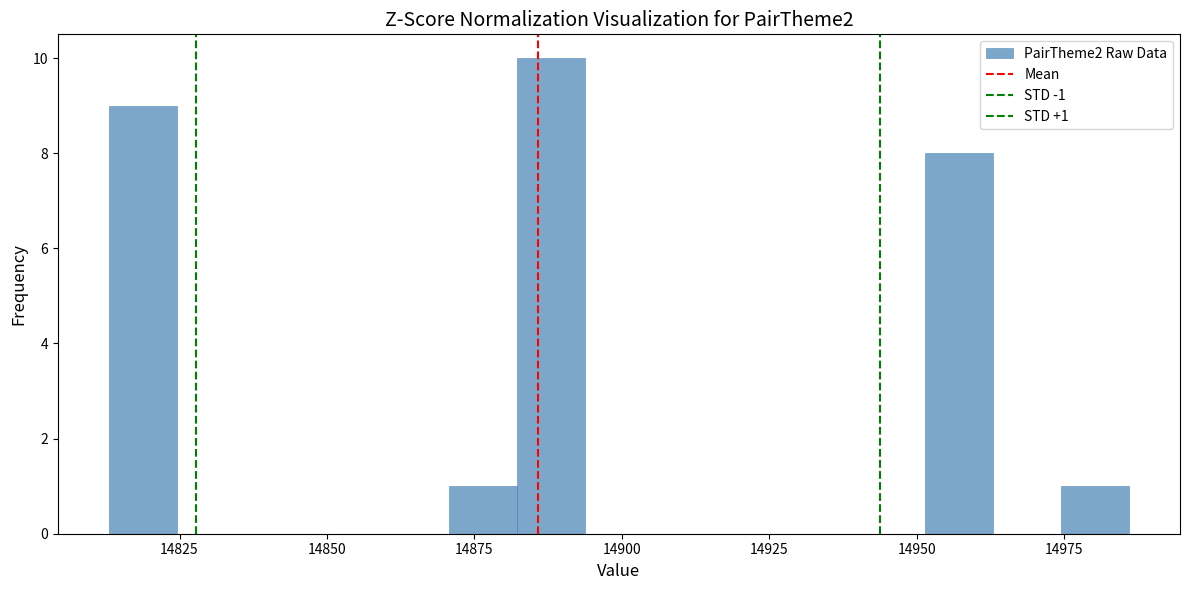

Read against the x-axis, roughly where is the centre of the tallest bar?

14890